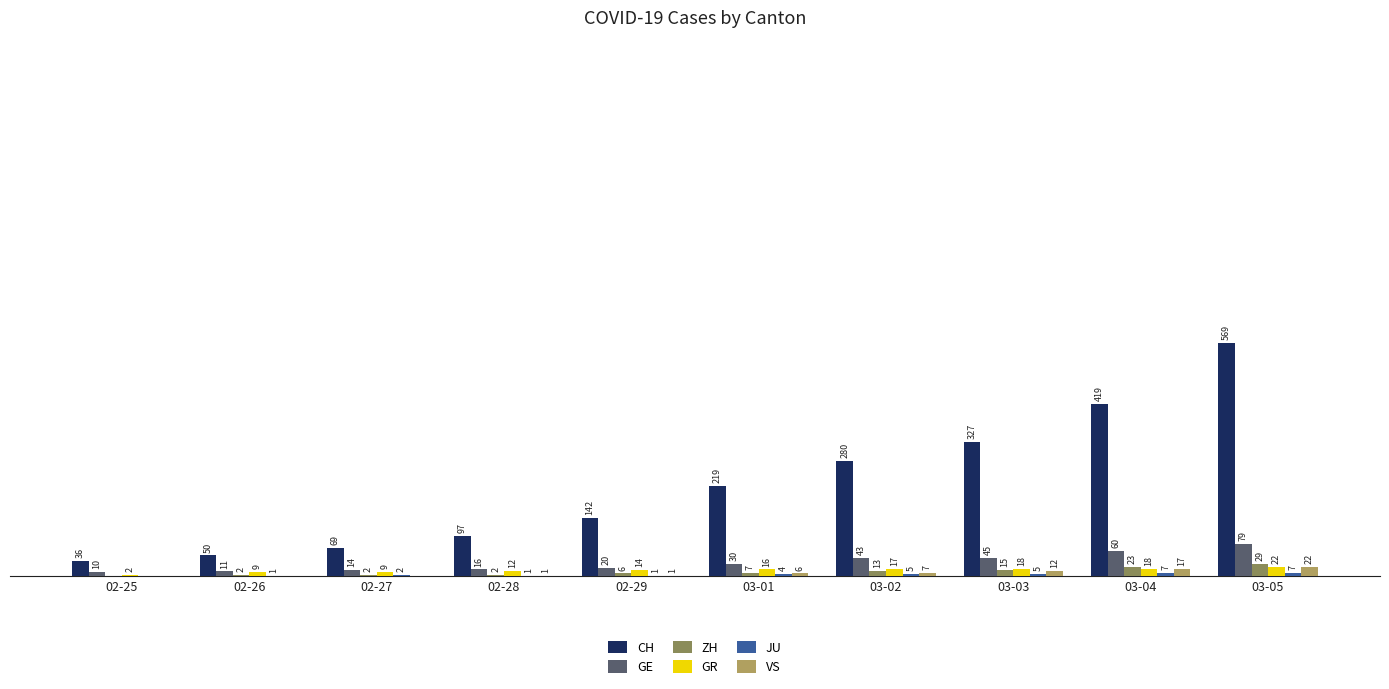

Between 02-26 and 03-01, which series saw the biggest shift?

CH